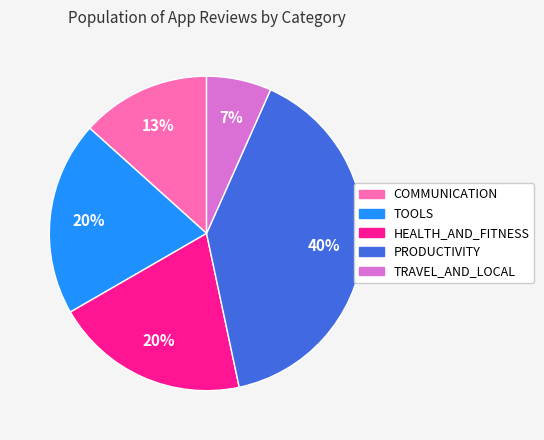

Is it true that COMMUNICATION is 13% of the pie?

True